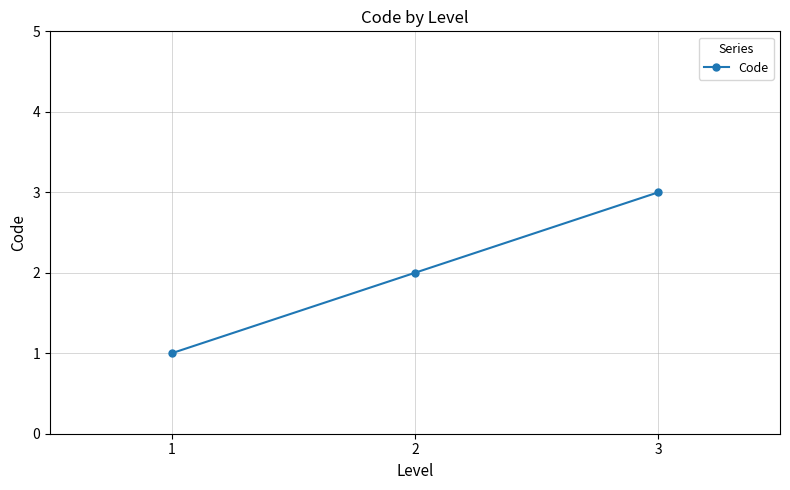

Reading left to right, transcribe all the data shown in this chart.

1=1	2=2	3=3